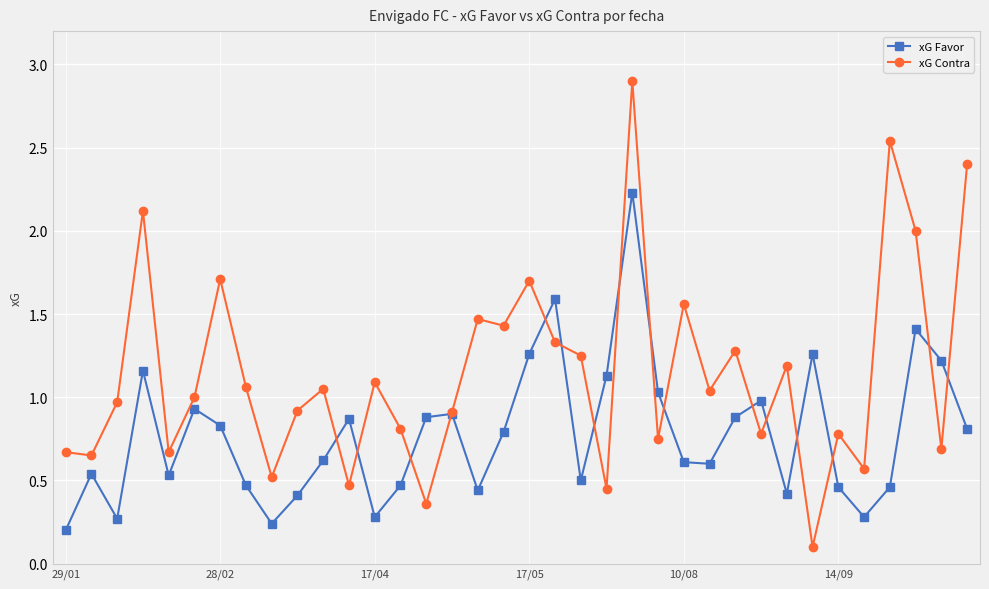

Which series has the largest range (max minus min)?

xG Contra